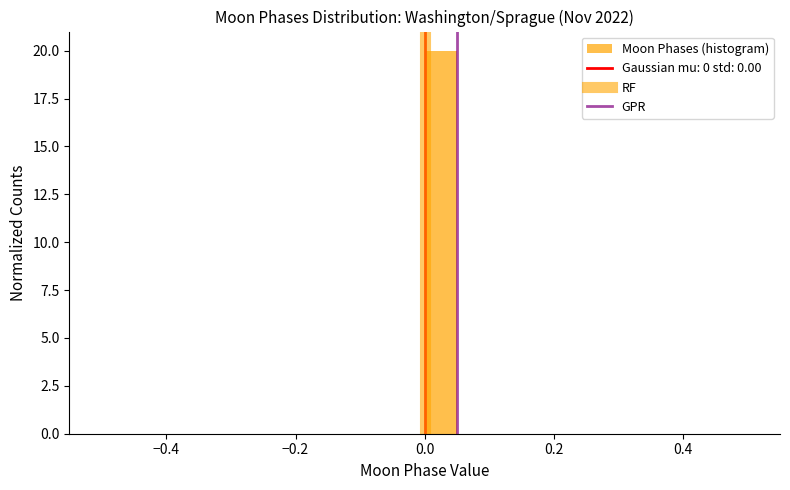

Read against the x-axis, roughly where is the centre of the tallest bar?

0.02